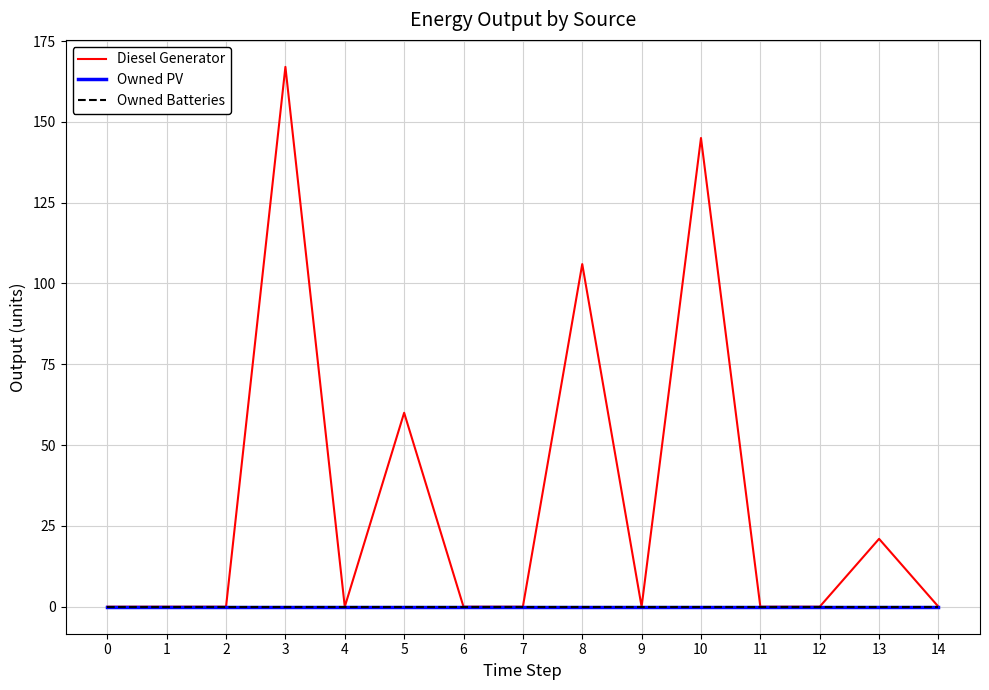

How many lines are shown in the chart?

3